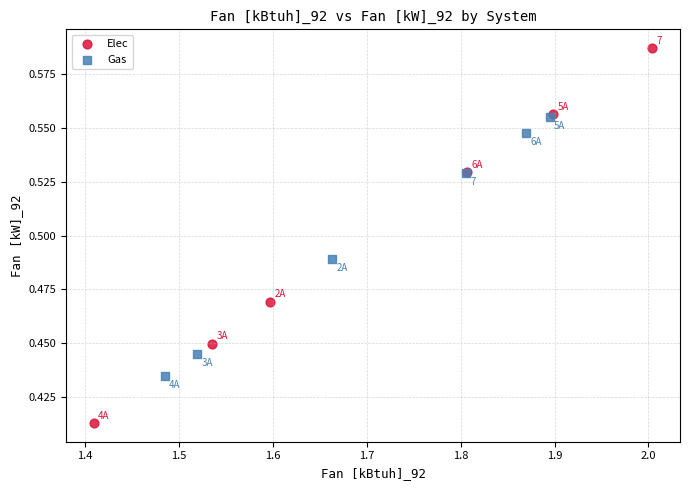

Which series has the widest spread of Y values?

Elec